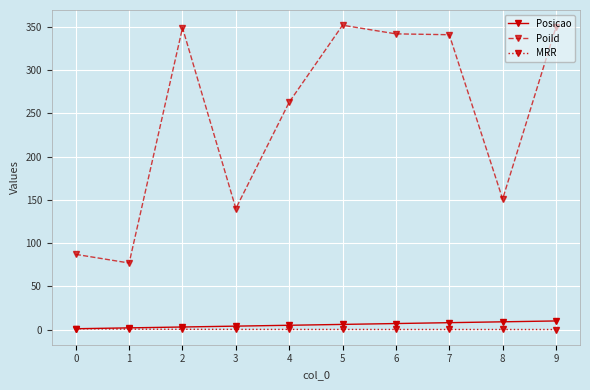

How many distinct data groups are displayed?

3